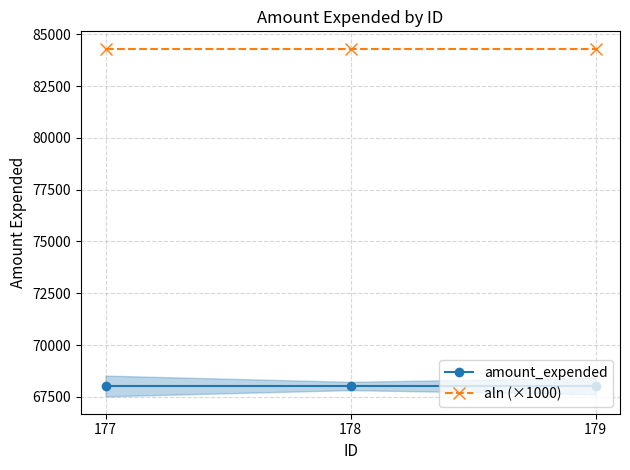

What is the maximum value shown in the chart?

84305